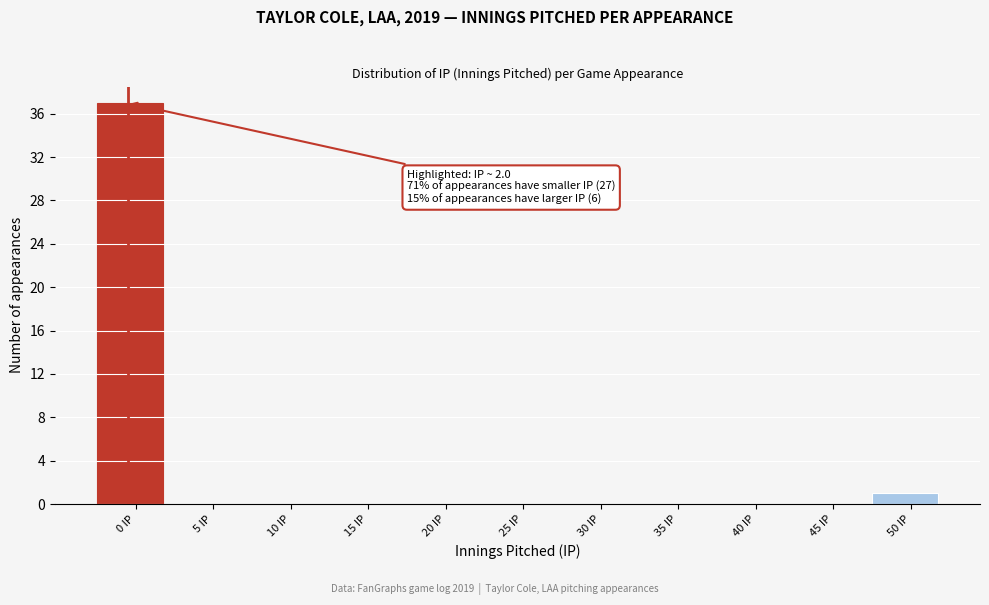

Reading left to right, extract all data points from this chart.

0 IP=37	5 IP=0	10 IP=0	15 IP=0	20 IP=0	25 IP=0	30 IP=0	35 IP=0	40 IP=0	45 IP=0	50 IP=1